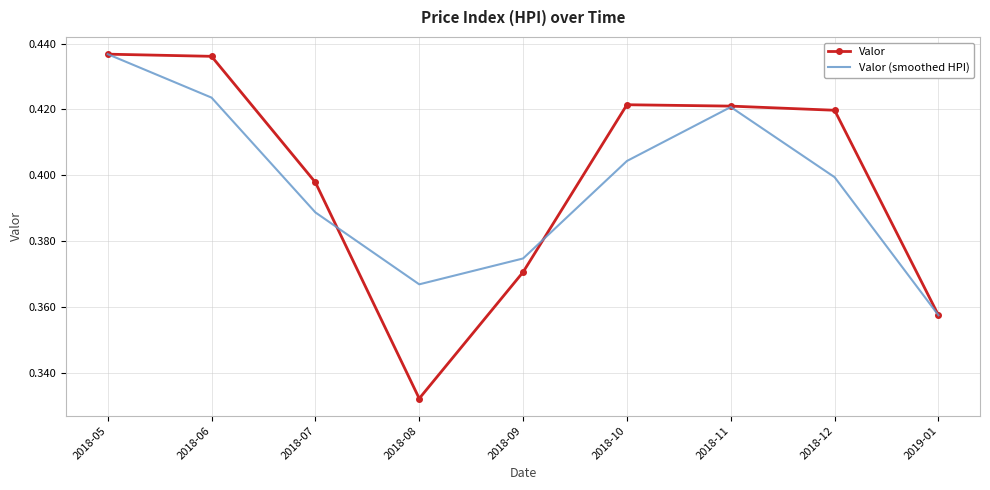

What is the sum of all Valor values?

3.6